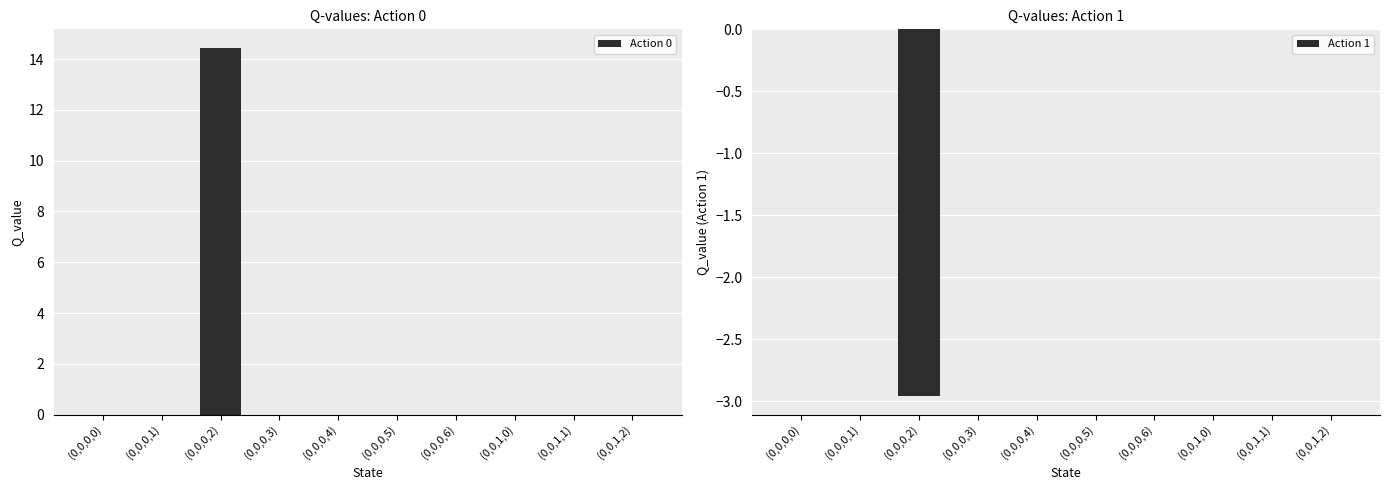

Are the bars horizontal?

No